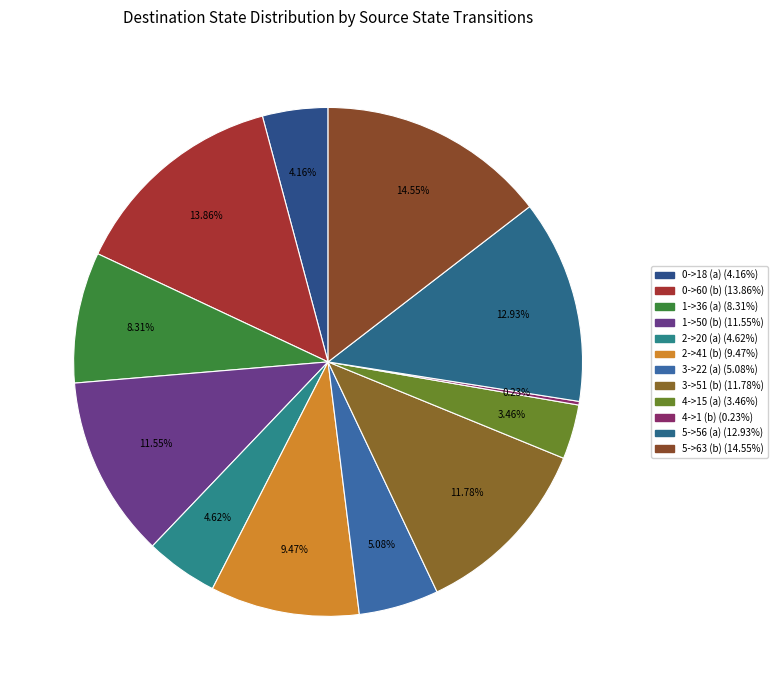

Does any single category account for the majority?

No